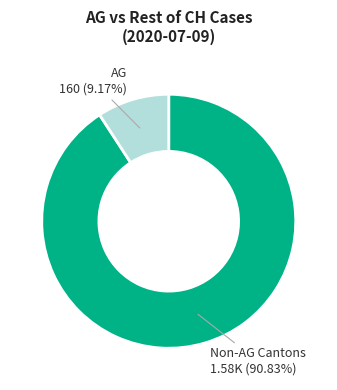

Is there a majority slice in this chart?

Yes